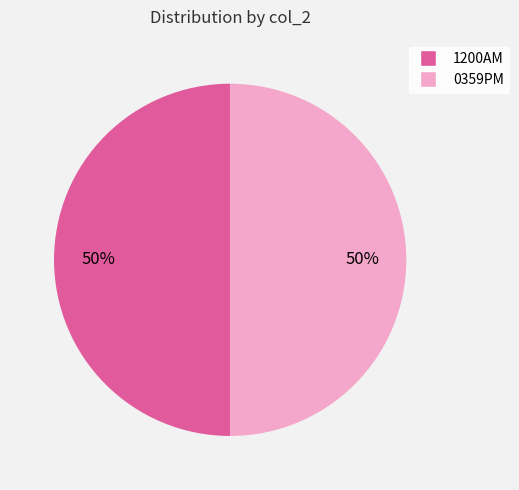

True or false: 1200AM accounts for 3% of the total.

False